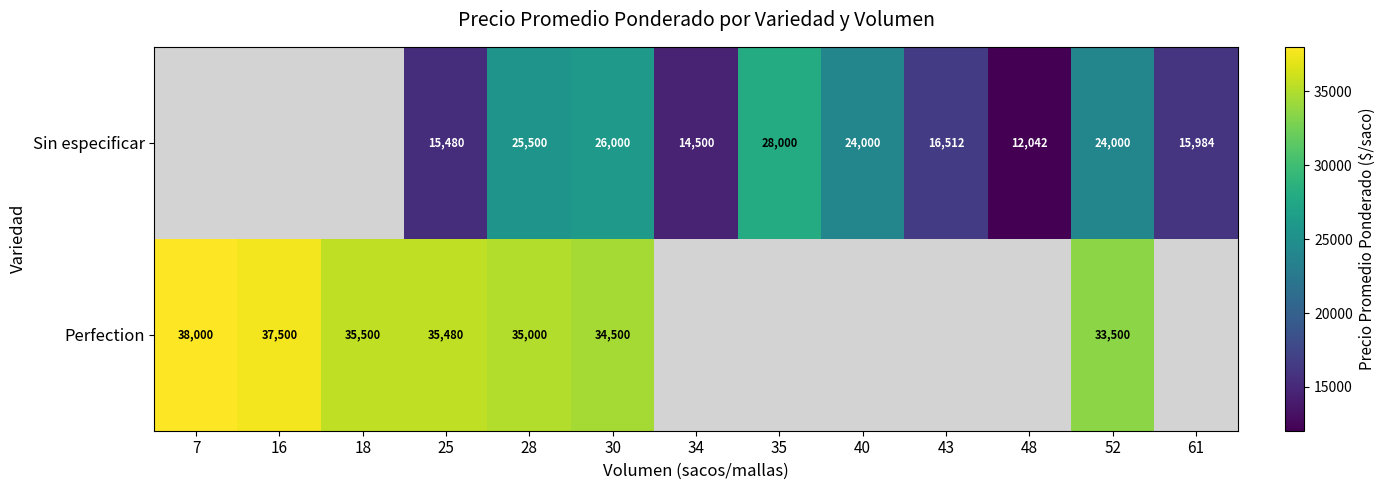

What is the difference between the Perfection values at 25 and 30?

980